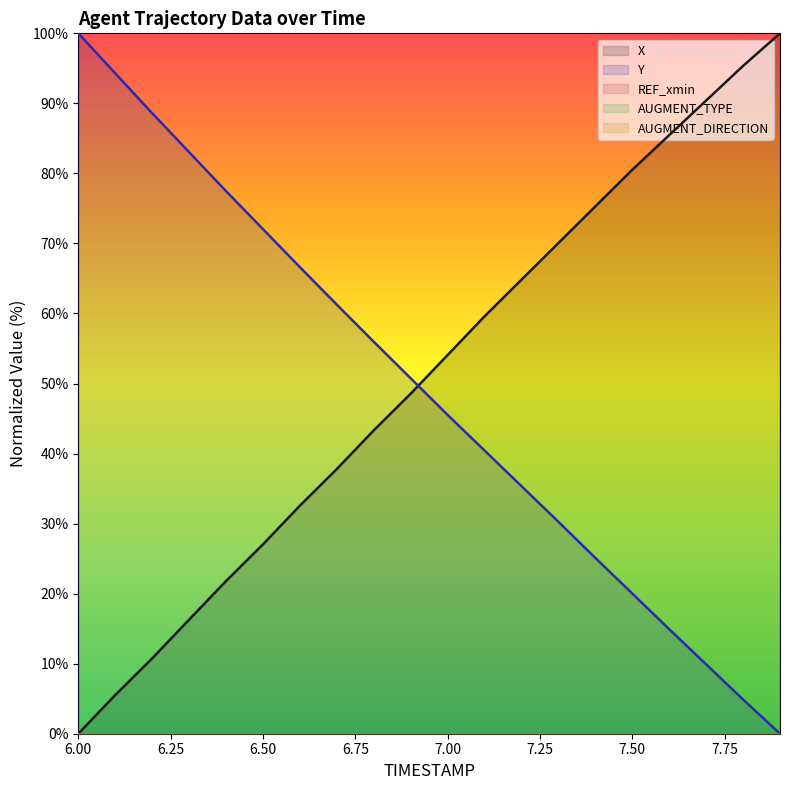

True or false: X (line) and Y (line) cross at least once.

True